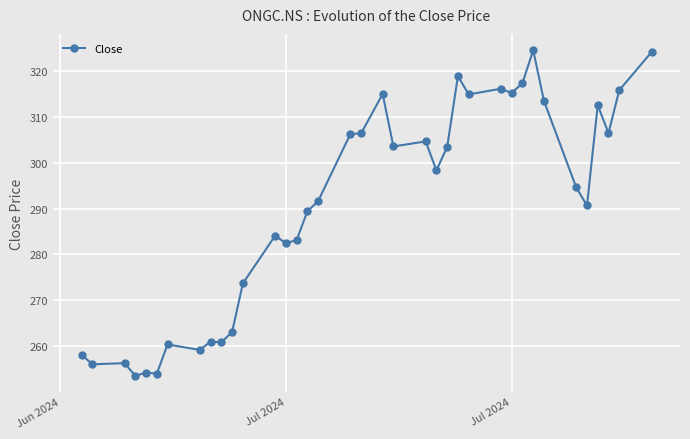

What is the smallest value displayed?

253.6